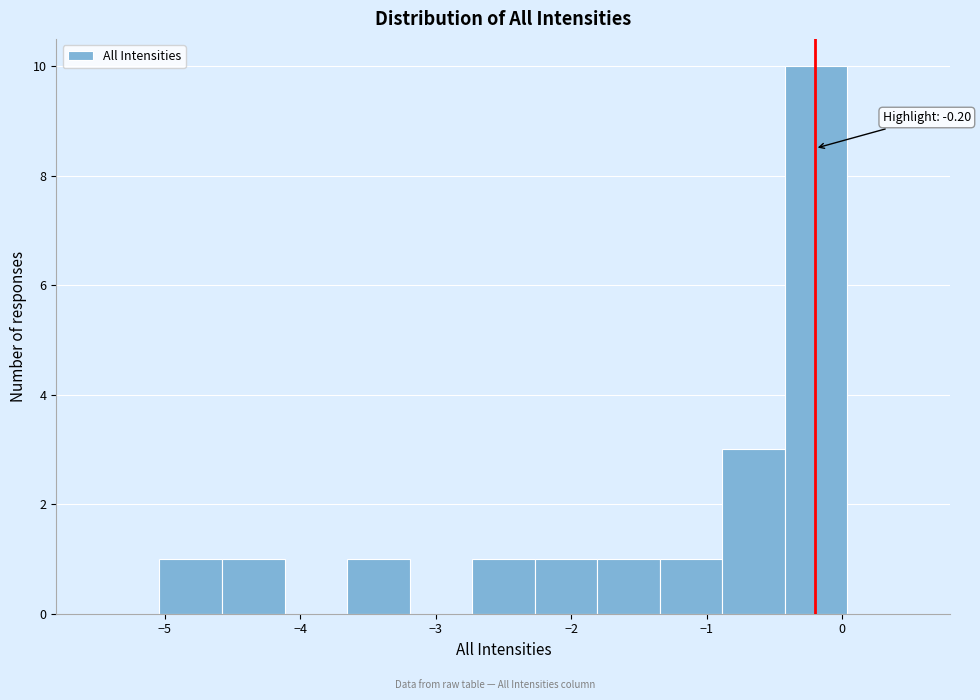

Over which range of the x-axis is the bar tallest?

-0.4 to 0.0